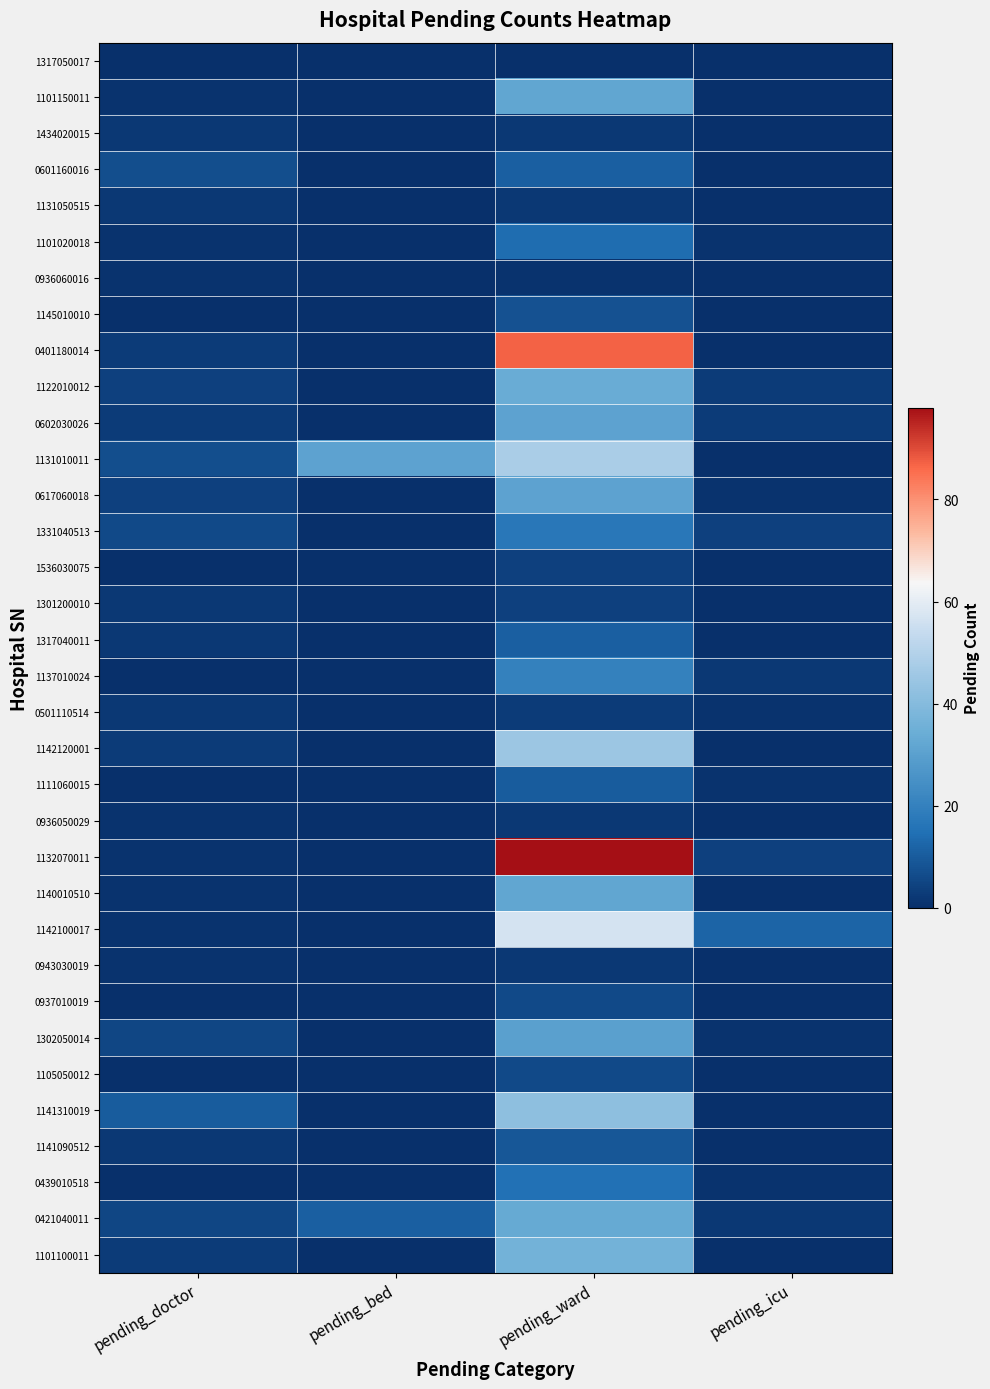

Which category has the highest value across all series?

pending_ward